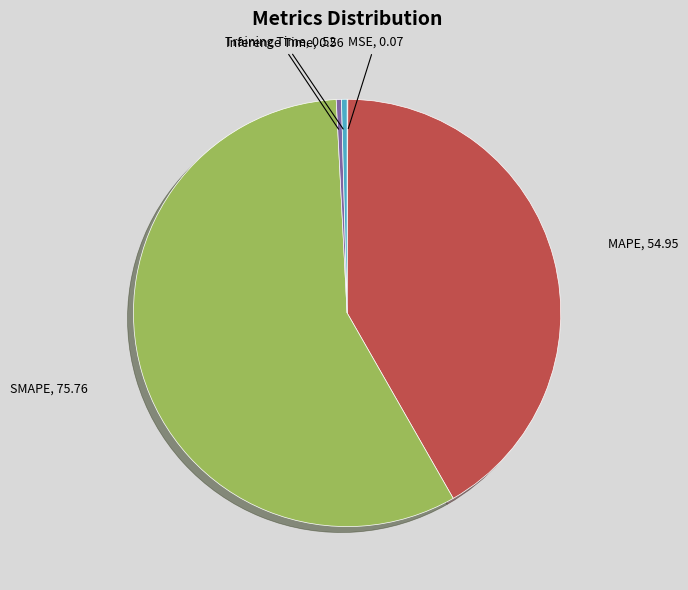

Is there any slice that represents more than half of the pie?

Yes